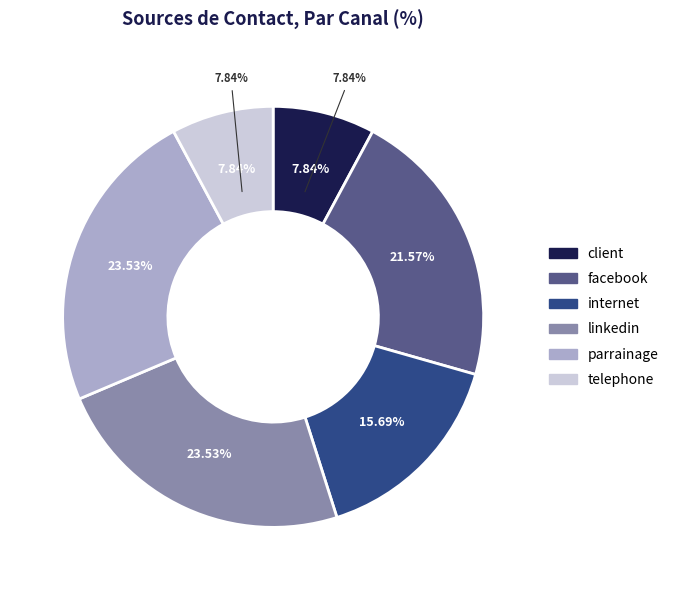

To the nearest percent, what is the difference between the largest and smallest slice percentages?

16%